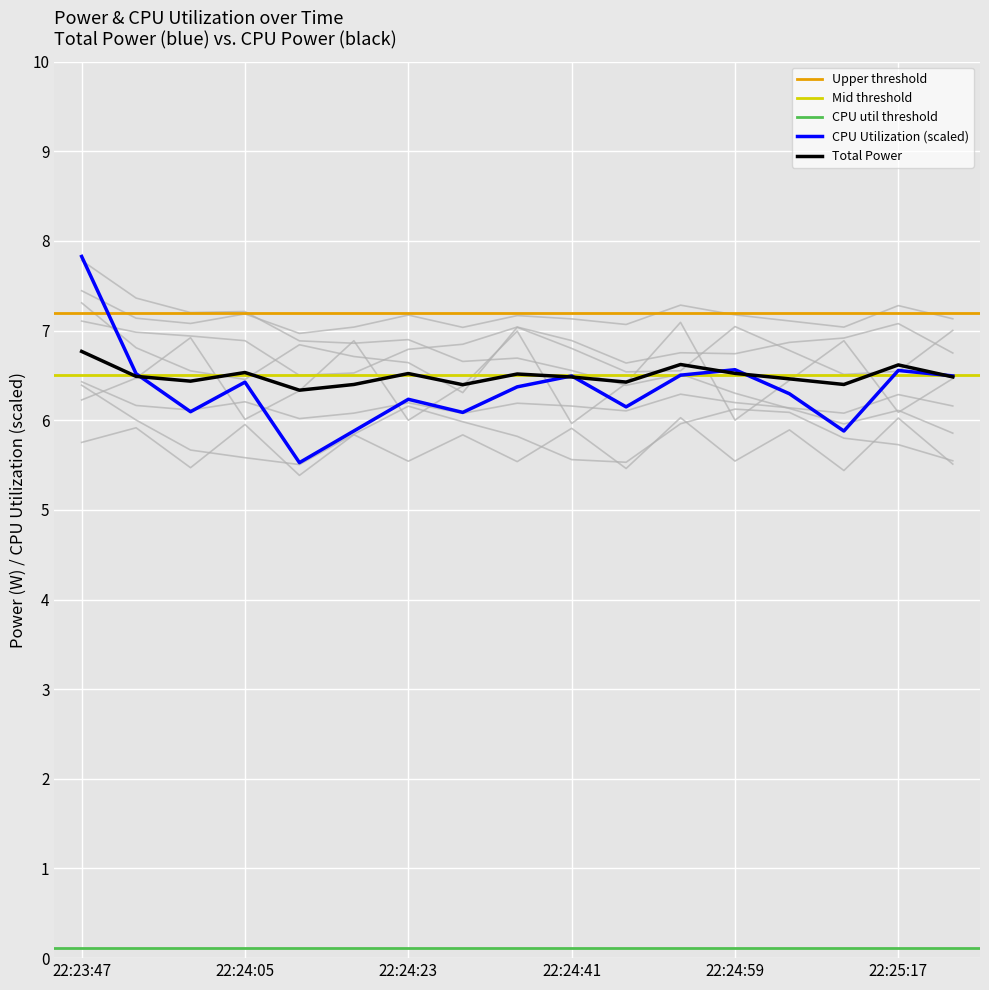

What is the spread (max minus min) of values at 22:24:29?

1.0